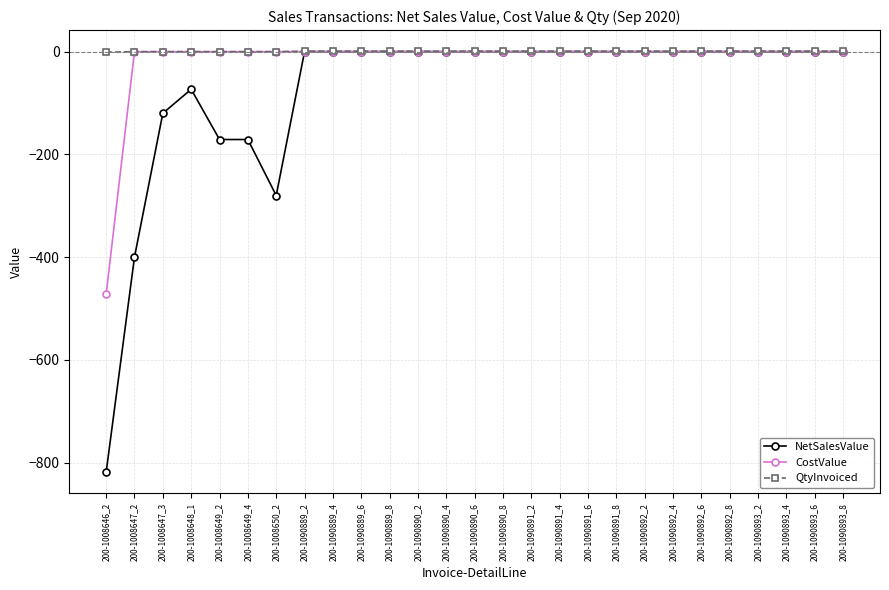

The value of CostValue at 200-1090889_4 is 0.0. True or false?

True